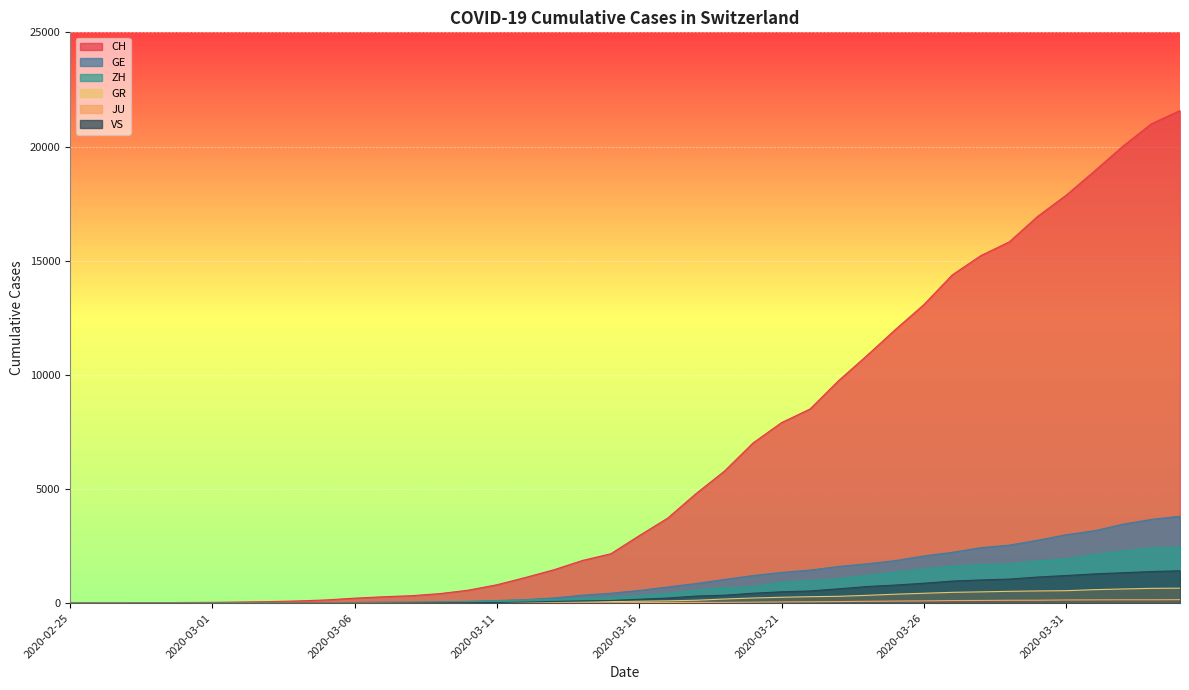

Which series changed the most between 2020-03-02 and 2020-03-05?

CH